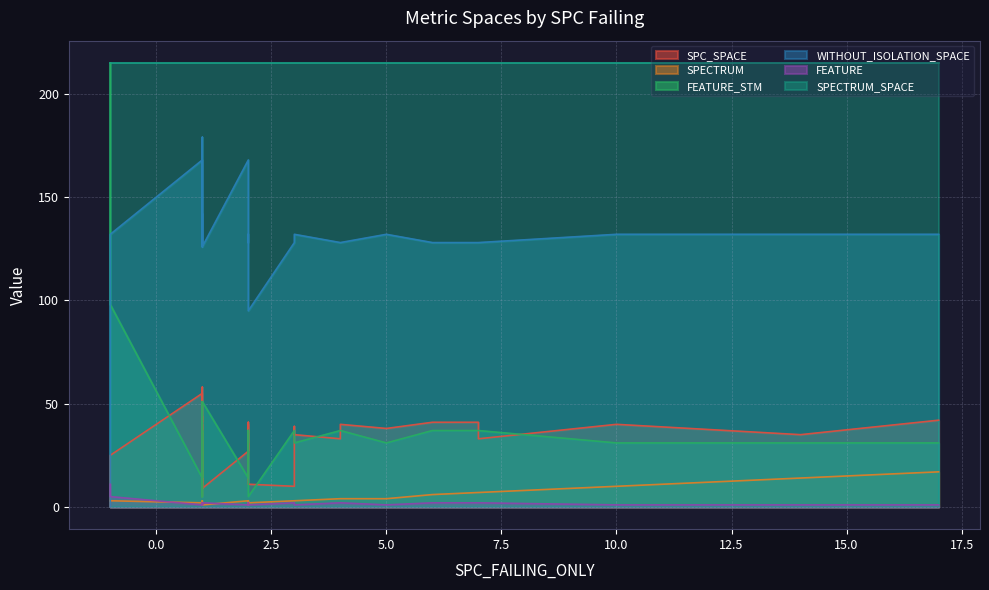

Which series has the largest range (max minus min)?

FEATURE_STM